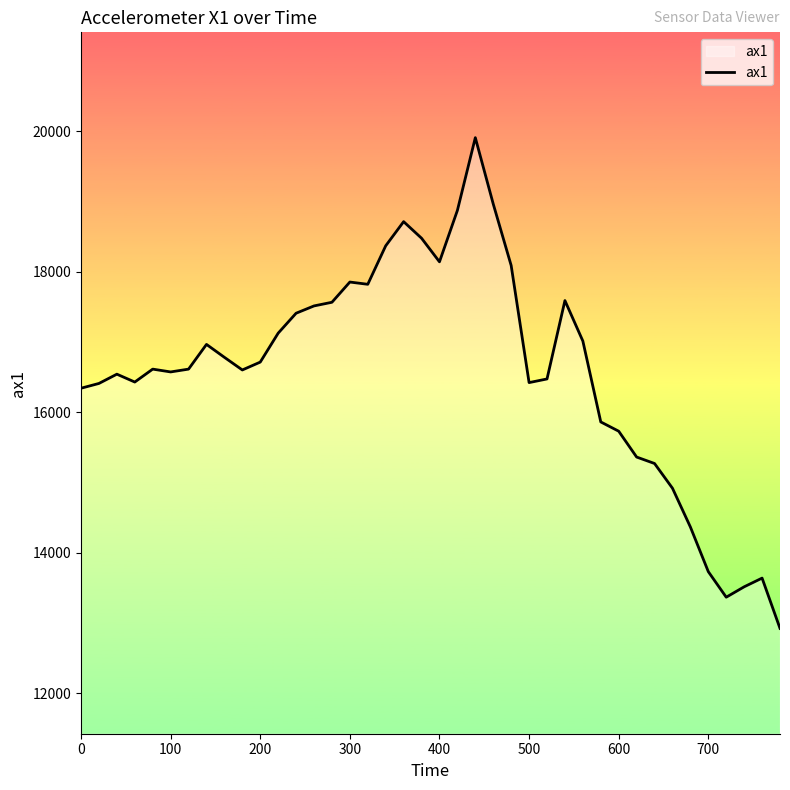

What is the difference between the maximum and minimum values?

6988